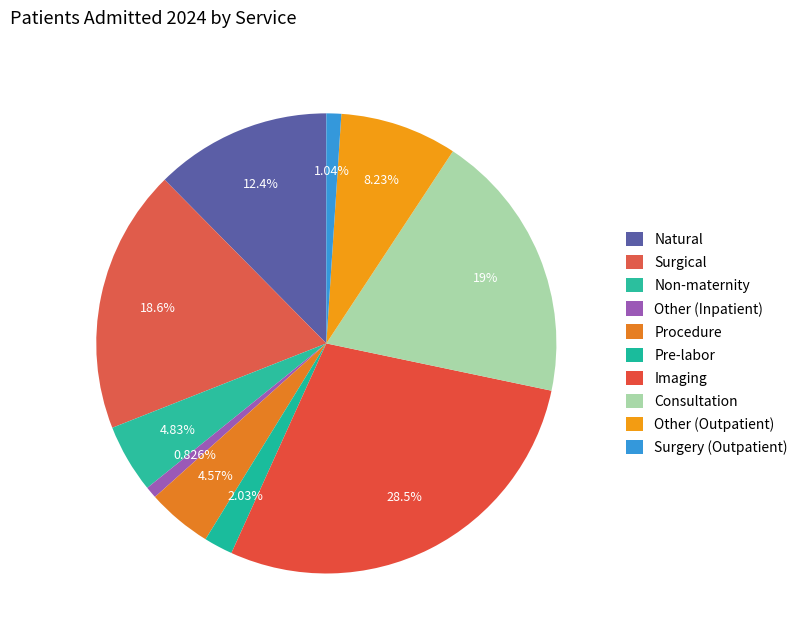

Which category has the biggest portion of the pie?

Imaging